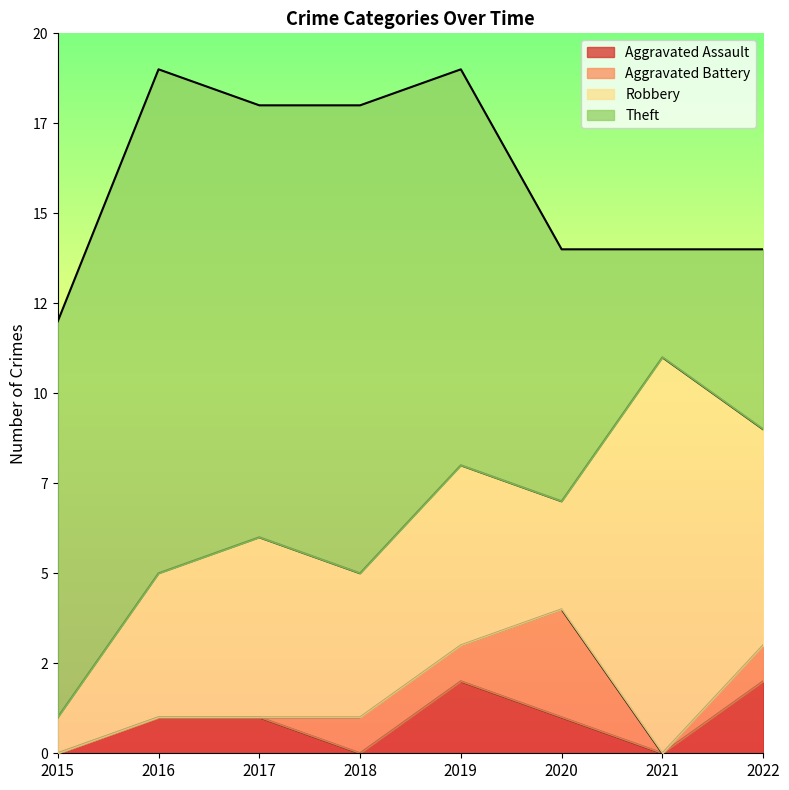

How many distinct data groups are displayed?

4